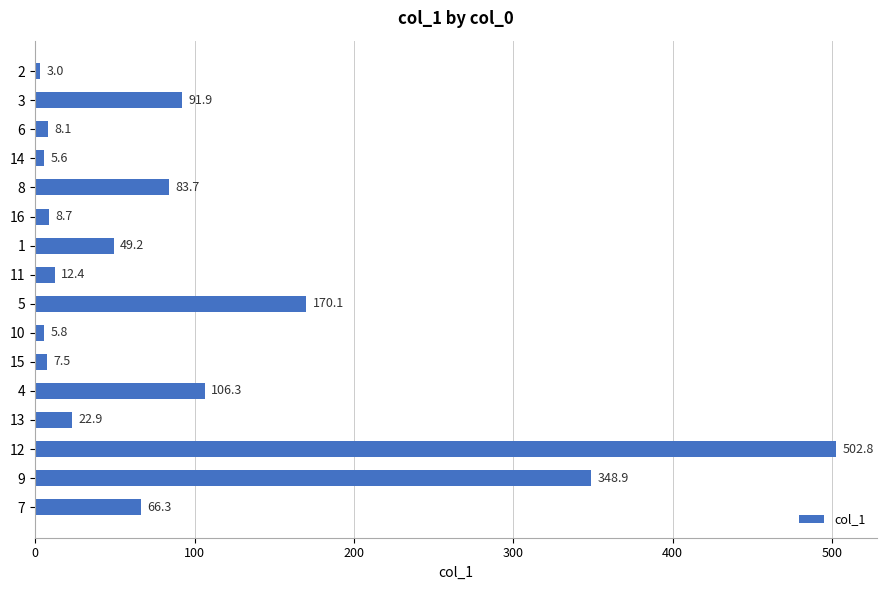

What is the difference between the maximum and minimum values?

499.8